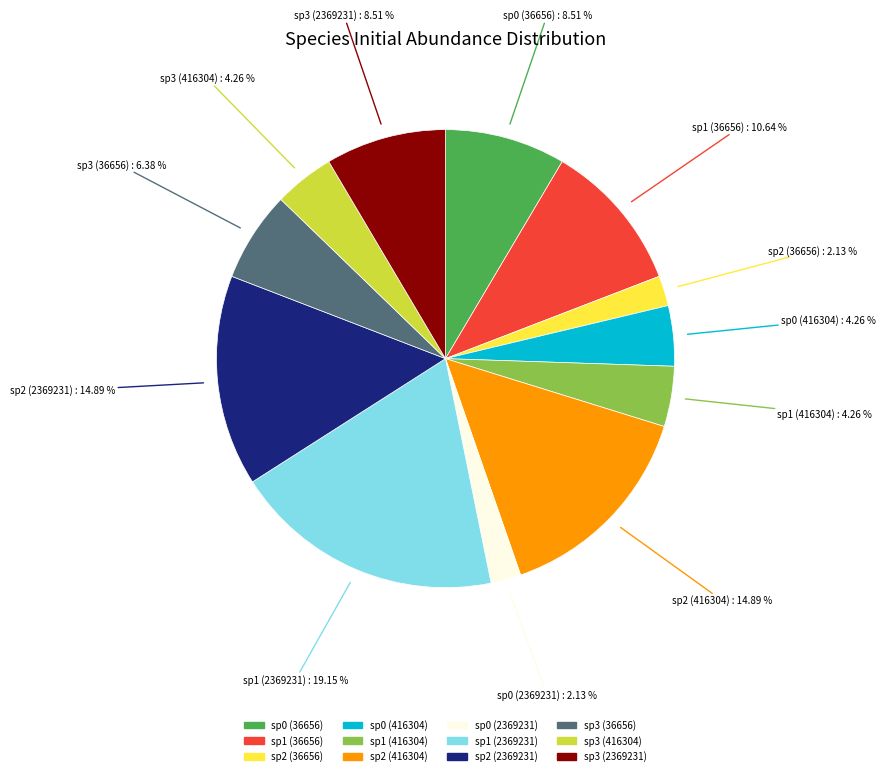

Do sp0 (416304) and sp2 (36656) together represent more than half of the pie?

No